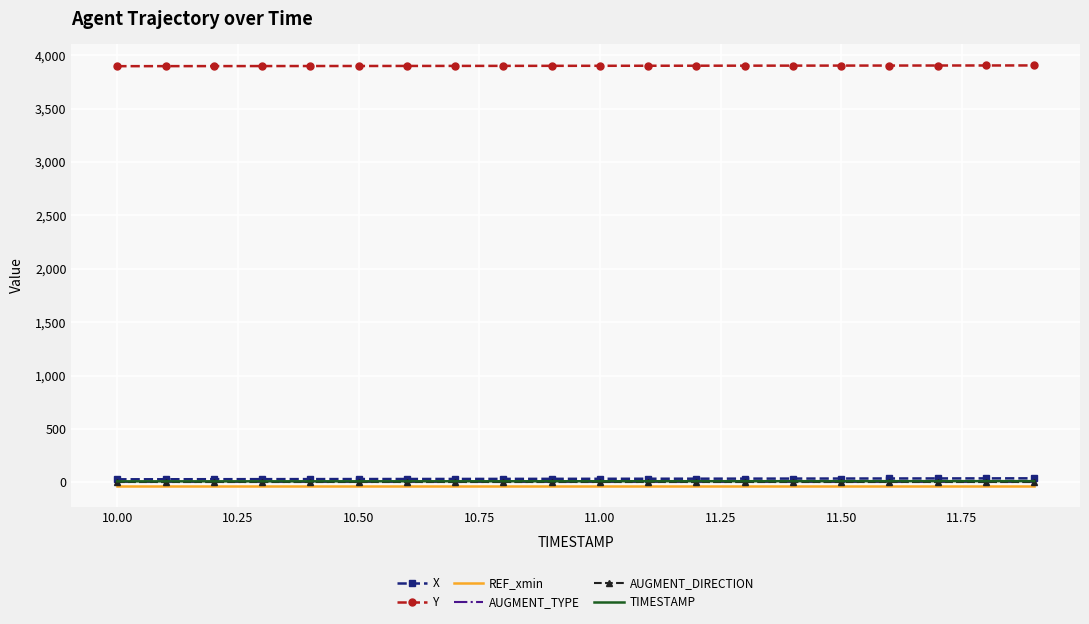

Which series has the largest range (max minus min)?

X